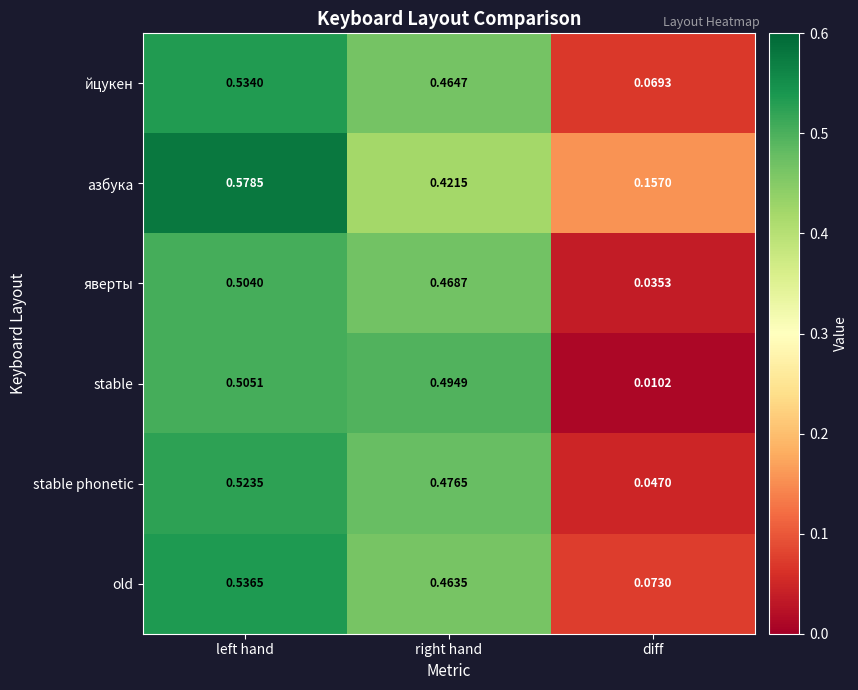

Is the value of йцукен at right hand greater than the value of stable at diff?

Yes